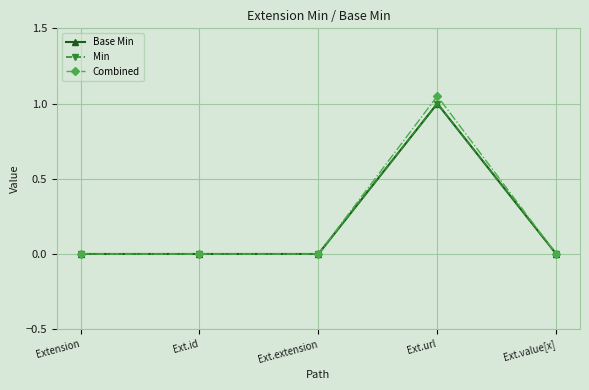

Which series has the largest total across all categories?

Combined